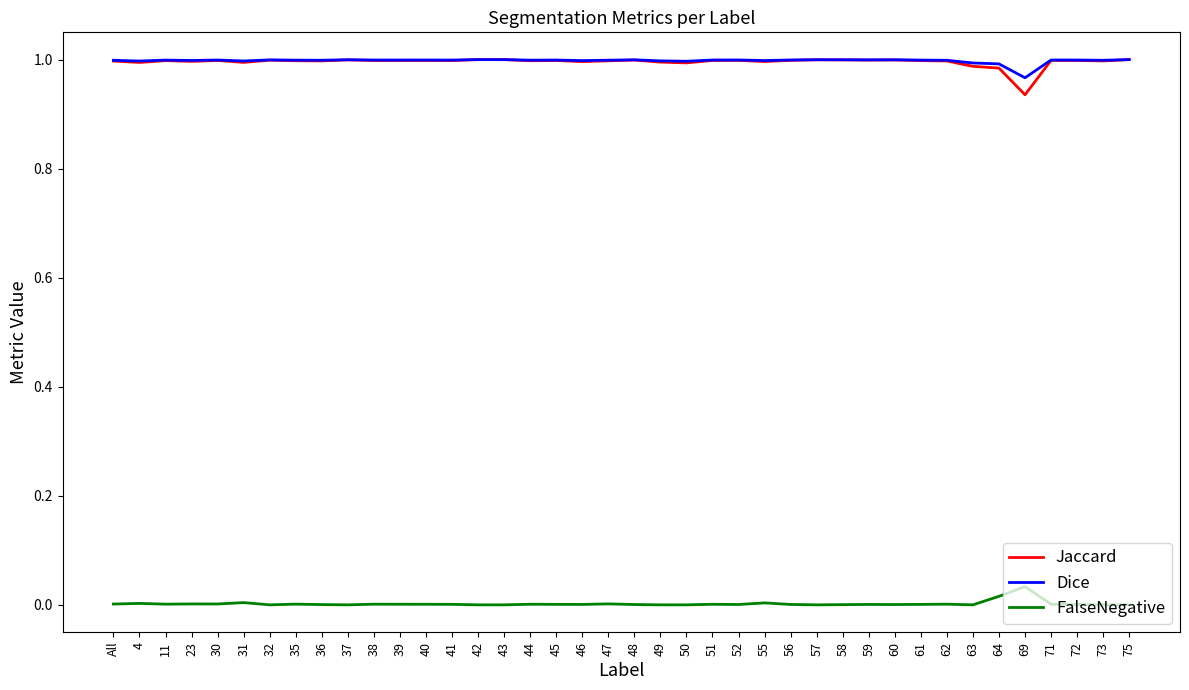

True or false: FalseNegative and Jaccard intersect in this chart.

False